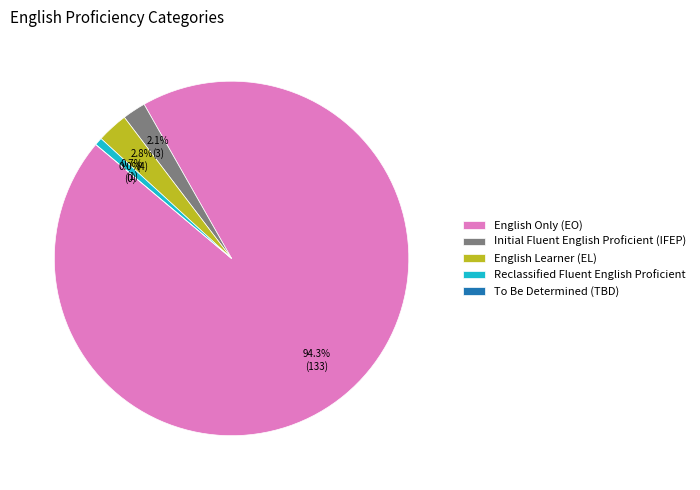

Is Mariposa County the majority of the pie?

No